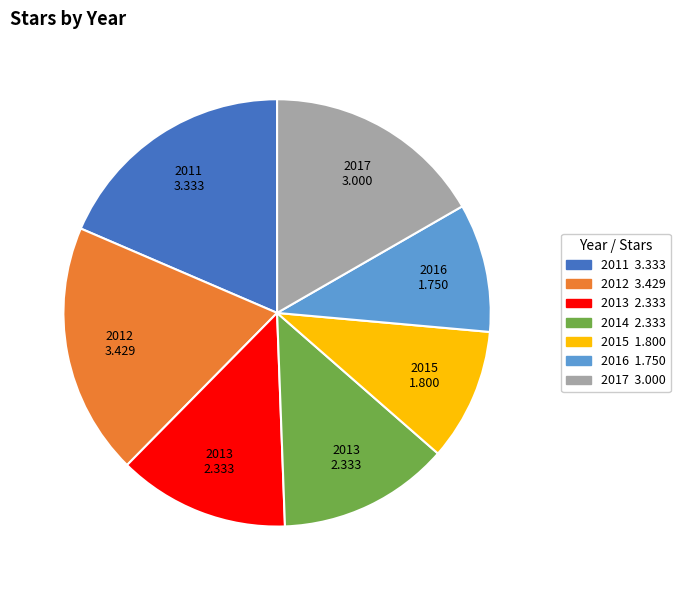

Is there any slice that represents more than half of the pie?

No